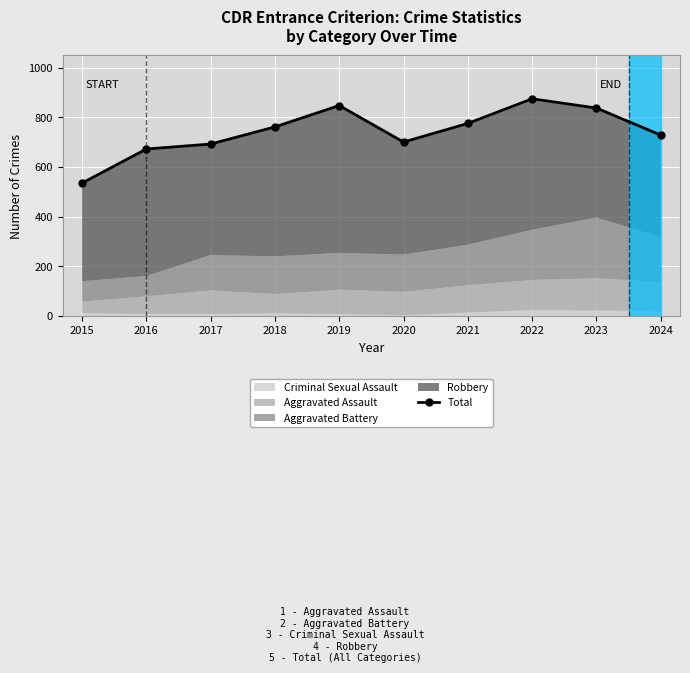

At which category does the chart reach its minimum across all series?

2015